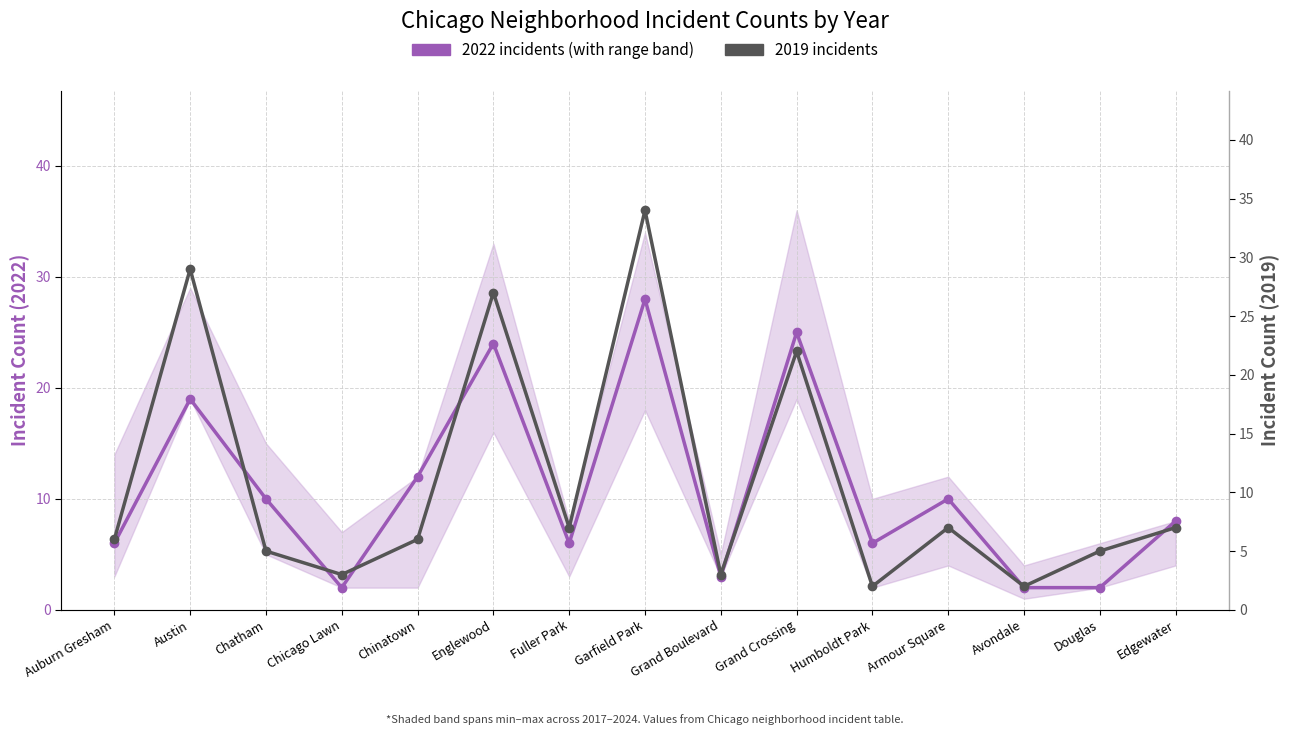

Reading right to left, extract all data points from this chart.

2022 incidents: 8	2	2	10	6	25	3	28	6	24	12	2	10	19	6
2019 incidents: 7	5	2	7	2	22	3	34	7	27	6	3	5	29	6